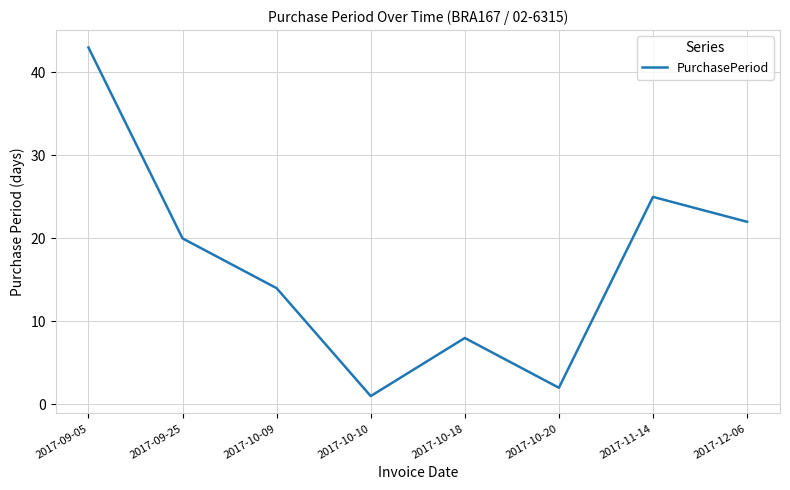

List the labels in order of value, smallest first.

2017-10-10, 2017-10-20, 2017-10-18, 2017-10-09, 2017-09-25, 2017-12-06, 2017-11-14, 2017-09-05